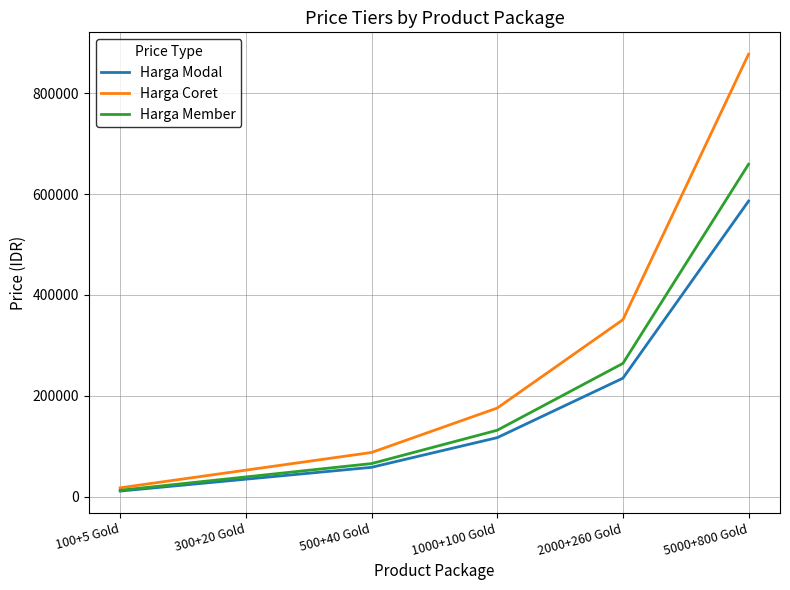

Reading left to right, extract all data points from this chart.

Harga Modal: 11557	35085	58612	117362	235138	585987
Harga Coret: 18000	53000	88000	176000	351000	877000
Harga Member: 13112	39550	65987	132012	264438	659037